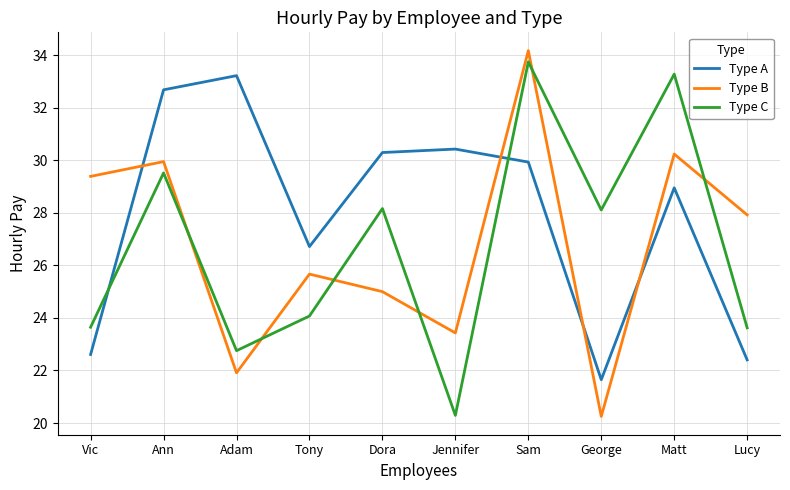

What is the sum of all Type A values?

278.9